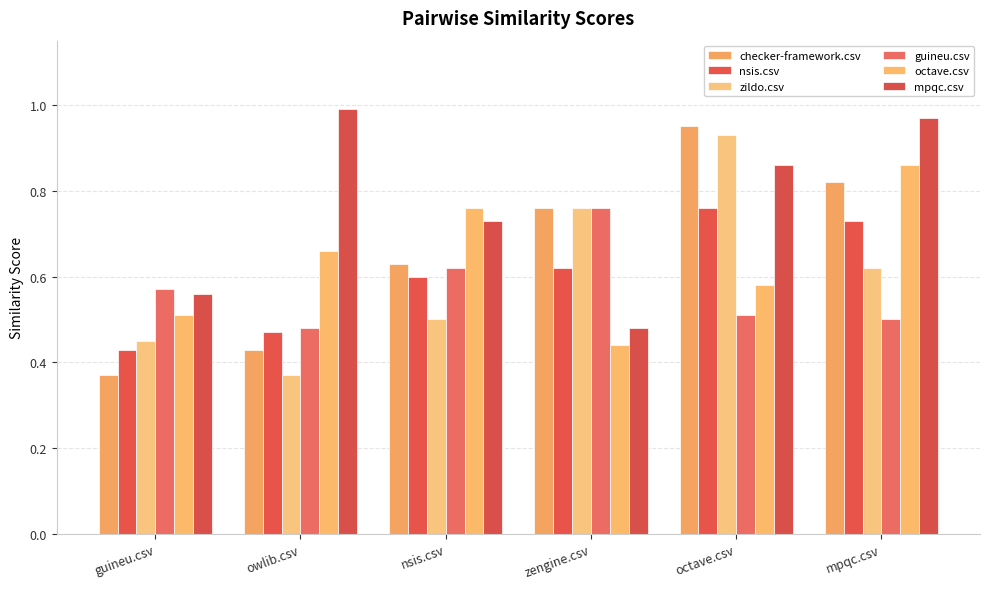

Are the bars horizontal?

No